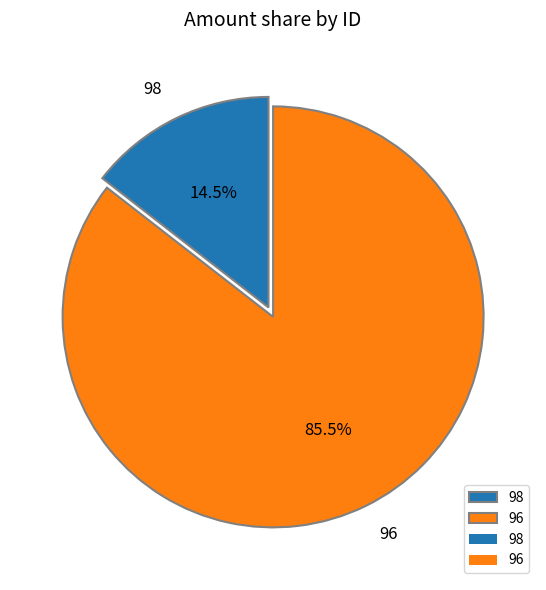

Approximately how many times larger is the value at 96 compared to 98?

5.9